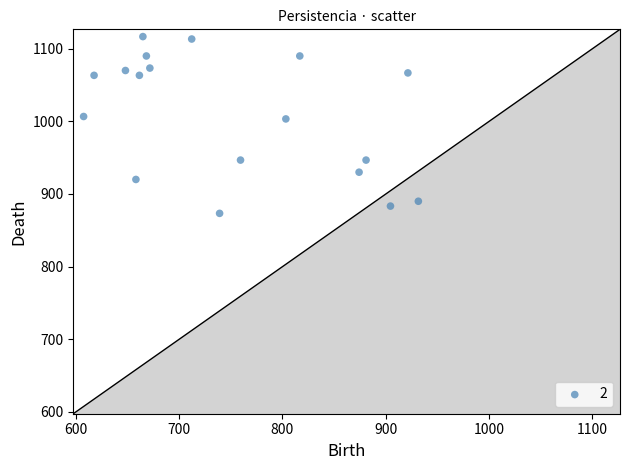

What is the range of X values (max minus min)?

324.0